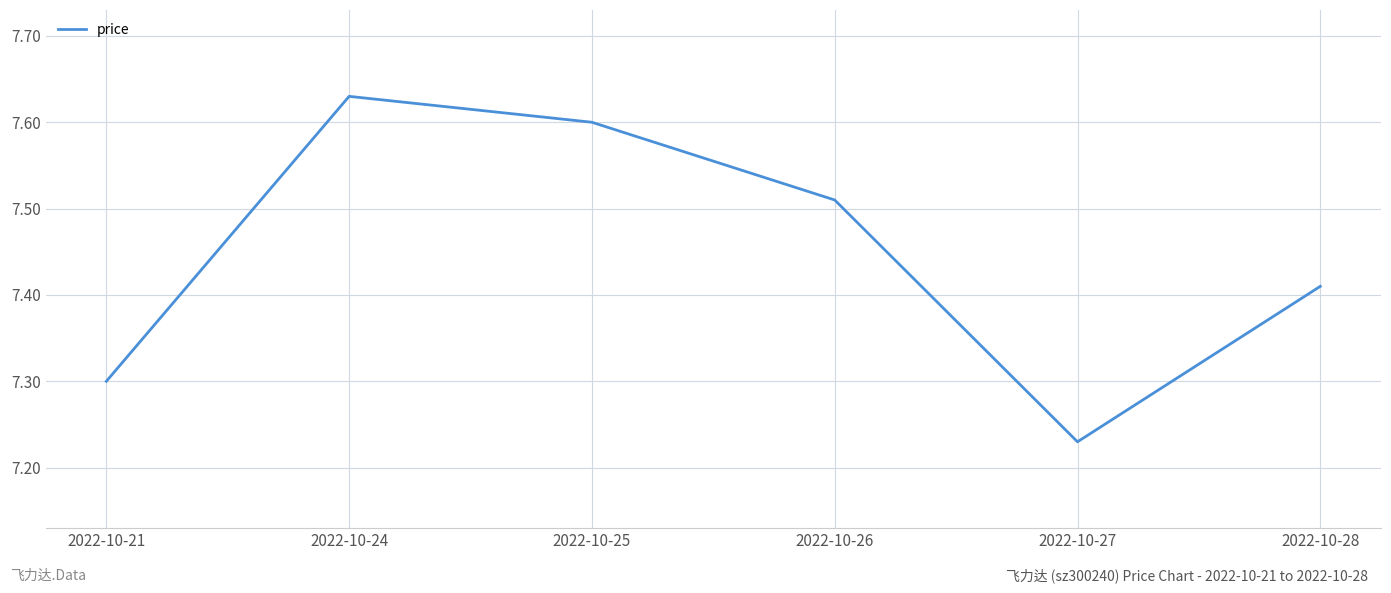

What is the ratio of the value at 2022-10-28 to the value at 2022-10-24?

1.0